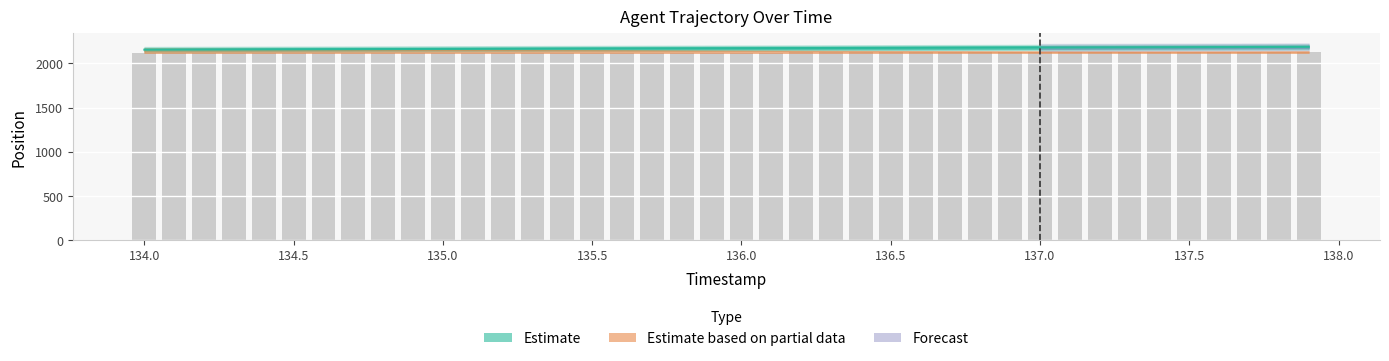

List the labels in order of value, largest first.

137.9, 137.8, 137.7, 137.6, 137.5, 137.4, 137.3, 137.2, 137.1, 137.0, 136.9, 136.8, 136.7, 136.6, 136.5, 136.4, 136.3, 136.2, 136.1, 136.0, 135.9, 135.8, 135.7, 135.6, 135.5, 135.4, 135.3, 135.2, 135.1, 135.0, 134.9, 134.8, 134.7, 134.6, 134.5, 134.4, 134.3, 134.2, 134.1, 134.0